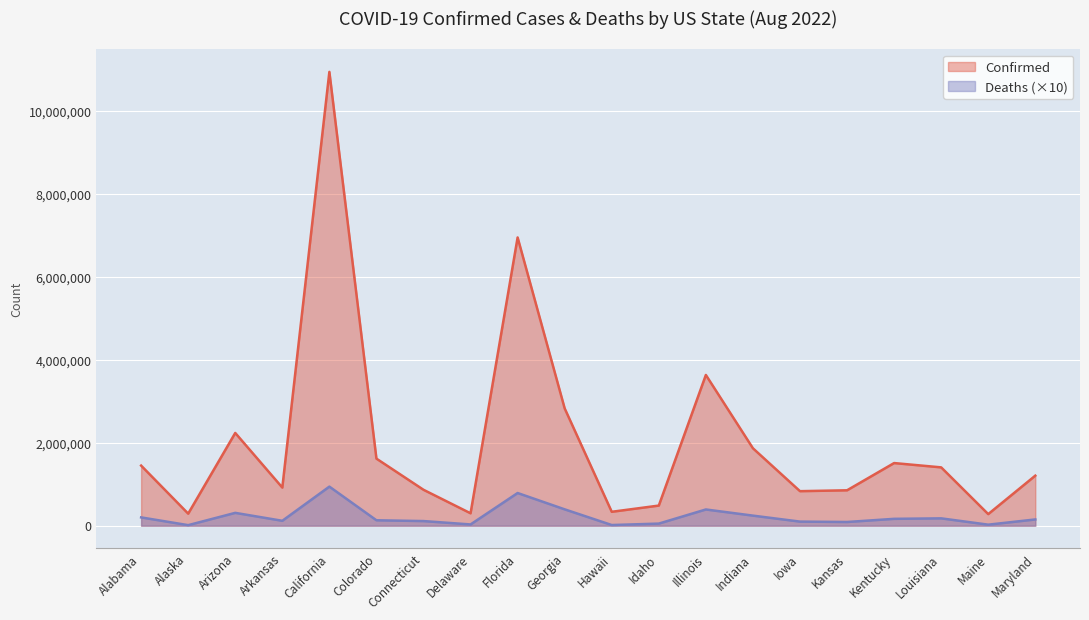

Rank the series by their average value, from highest to lowest.

Confirmed, Deaths (×10)